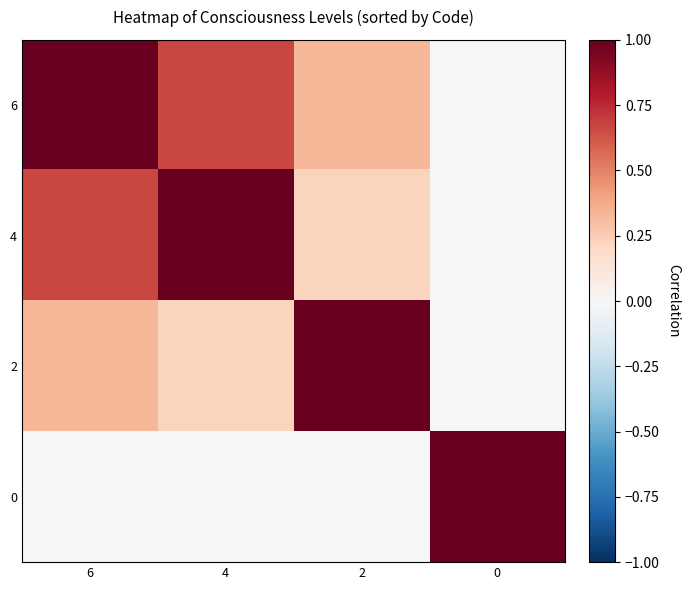

Reading left to right, extract all data points from this chart.

6: 6=1.0	4=0.7	2=0.3	0=0.0
4: 6=0.7	4=1.0	2=0.2	0=0.0
2: 6=0.3	4=0.2	2=1.0	0=0.0
0: 6=0.0	4=0.0	2=0.0	0=1.0